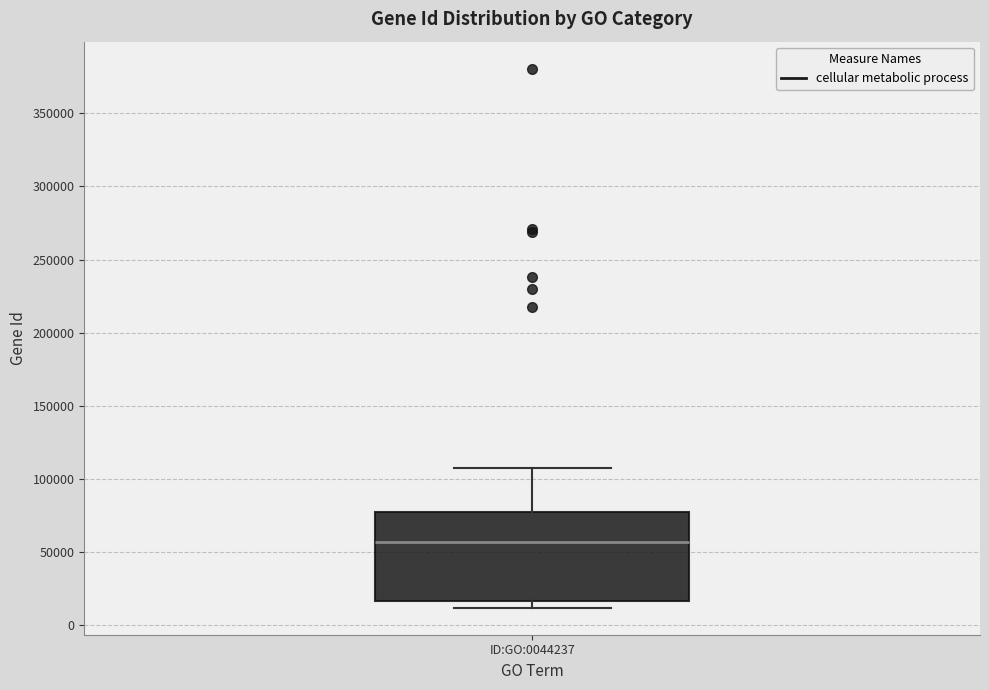

Where does the upper whisker of the box for ID:GO:0044237 end on the y-axis? The values are not printed on the chart, so give them approximately, as read against the axis.

110000